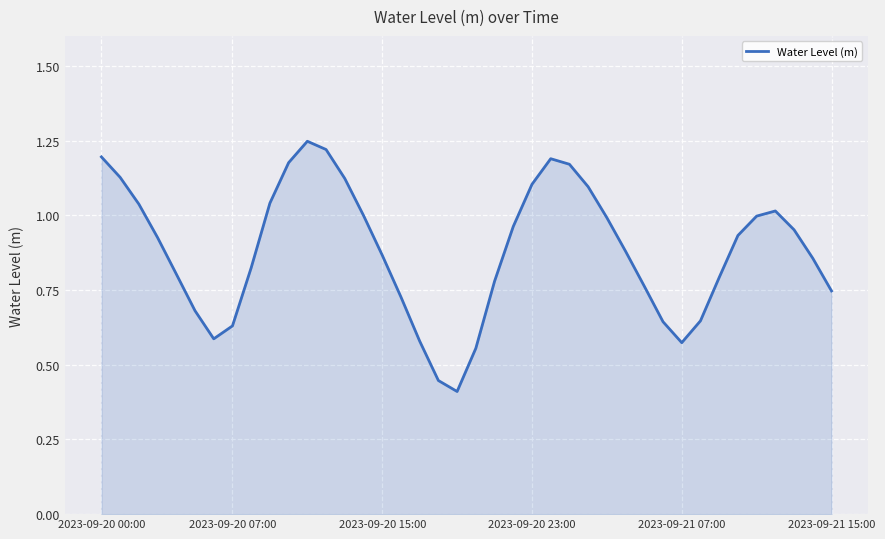

Does the chart have visible grid lines?

Yes